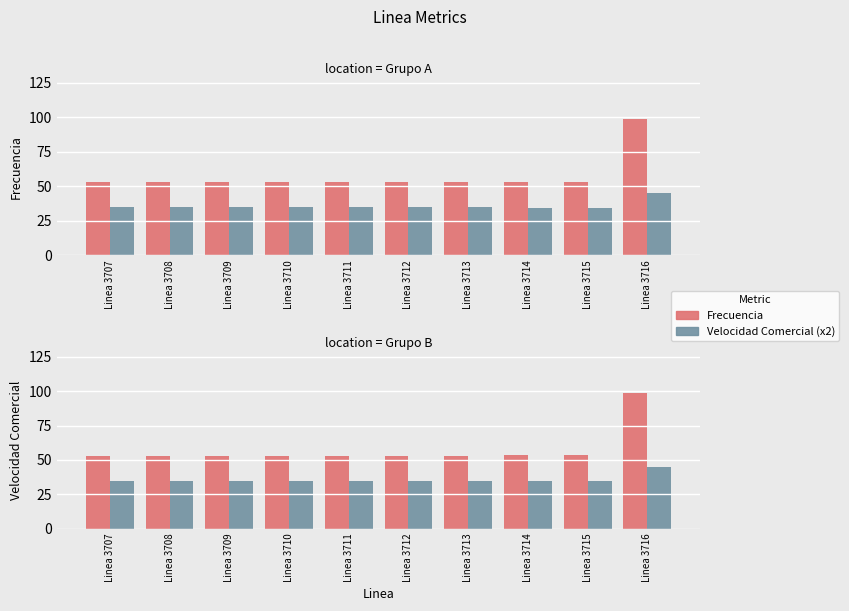

Rank the series by their maximum value, from highest to lowest.

Frecuencia, Velocidad Comercial (x2)